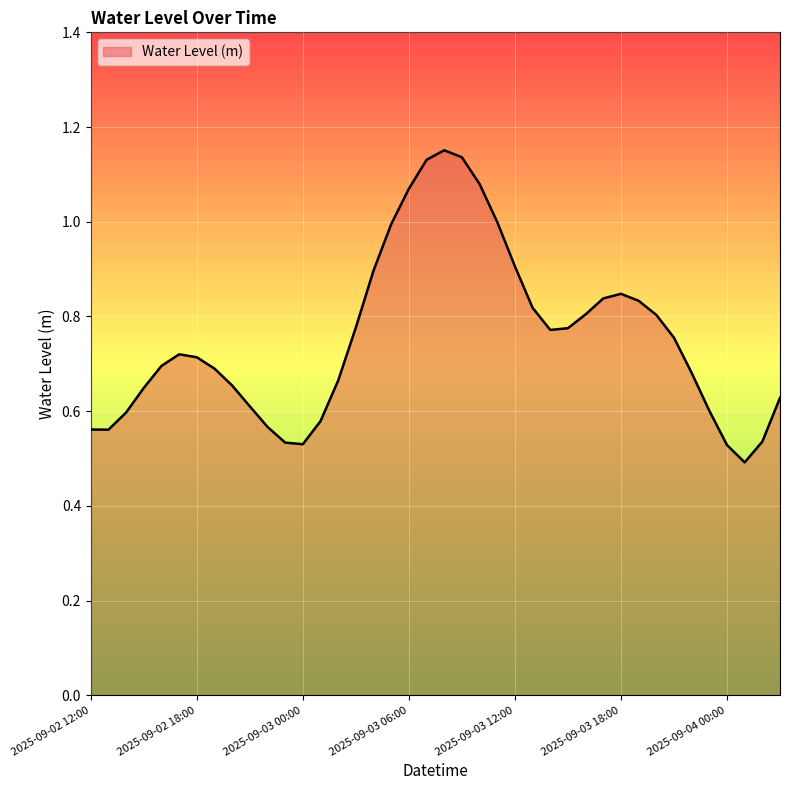

Does the chart display data point markers on the line(s)?

No